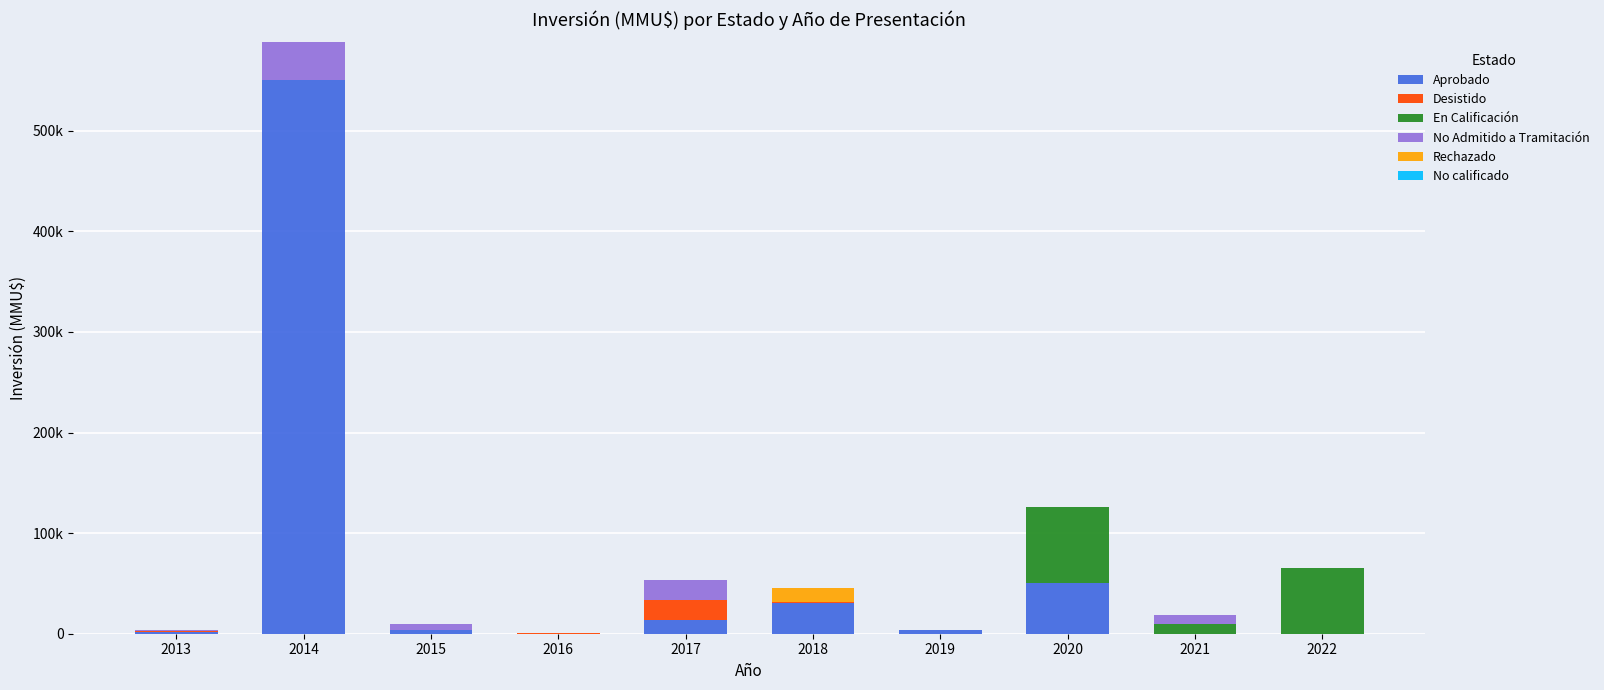

Are the bars grouped side by side (vs. stacked)?

No